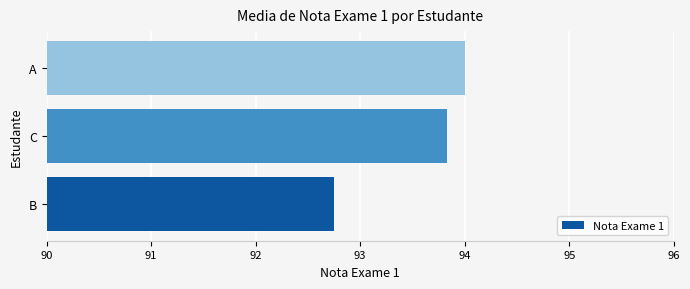

What is the sum of all values?

280.6